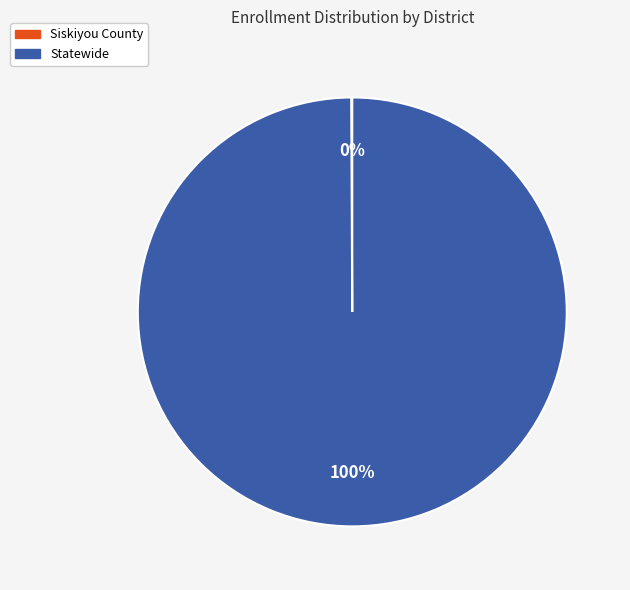

What is the largest slice in the pie chart?

Statewide